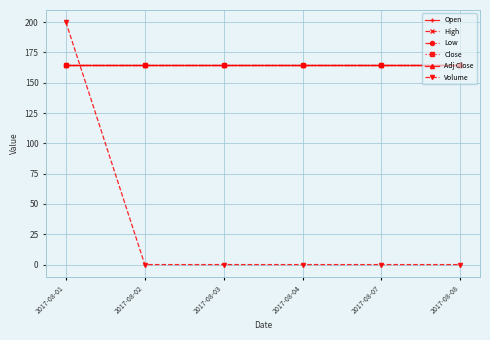

True or false: Adj Close and Low intersect in this chart.

False